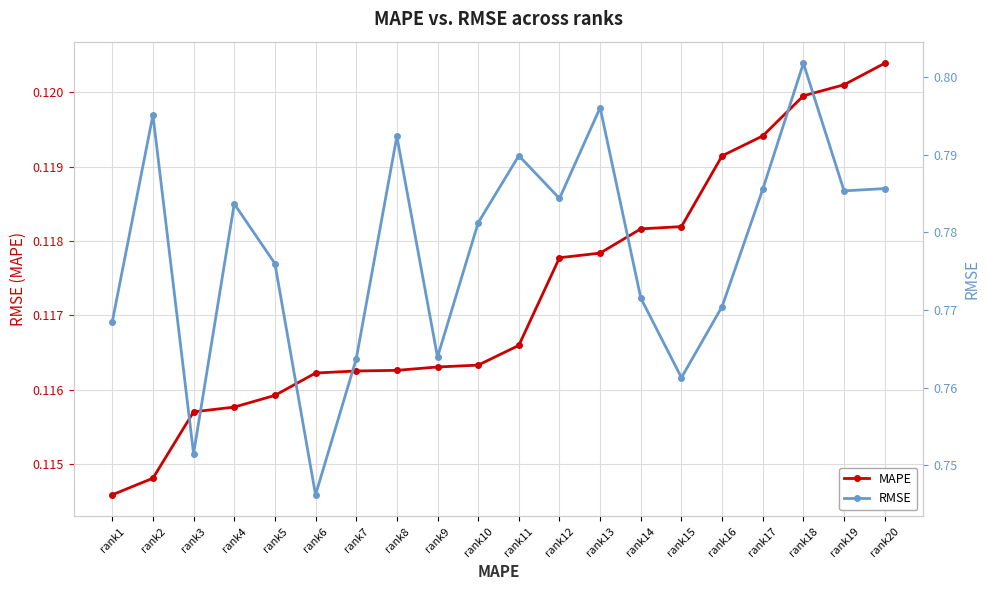

What is the highest value of the MAPE series?

0.1